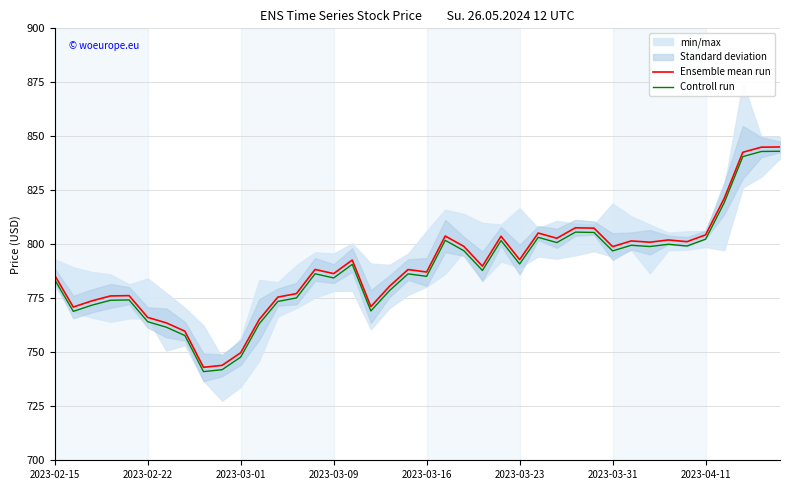

At which label does Ensemble mean run first exceed 789?

16